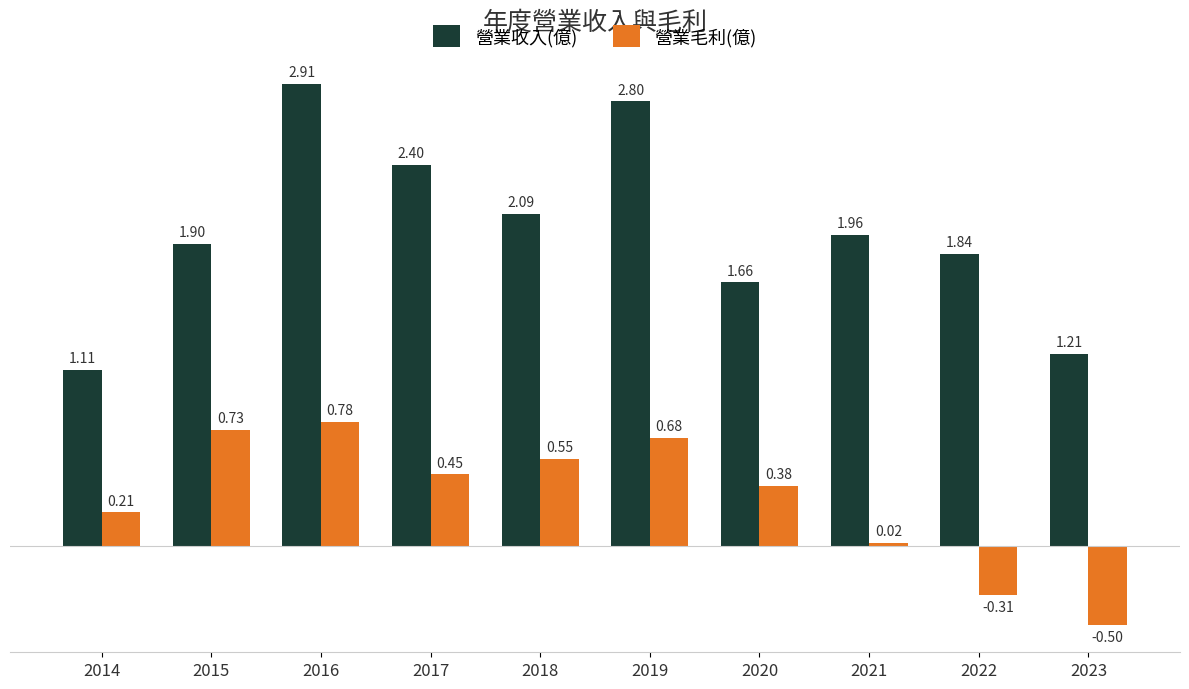

Which series has the largest range (max minus min)?

營業收入(億)